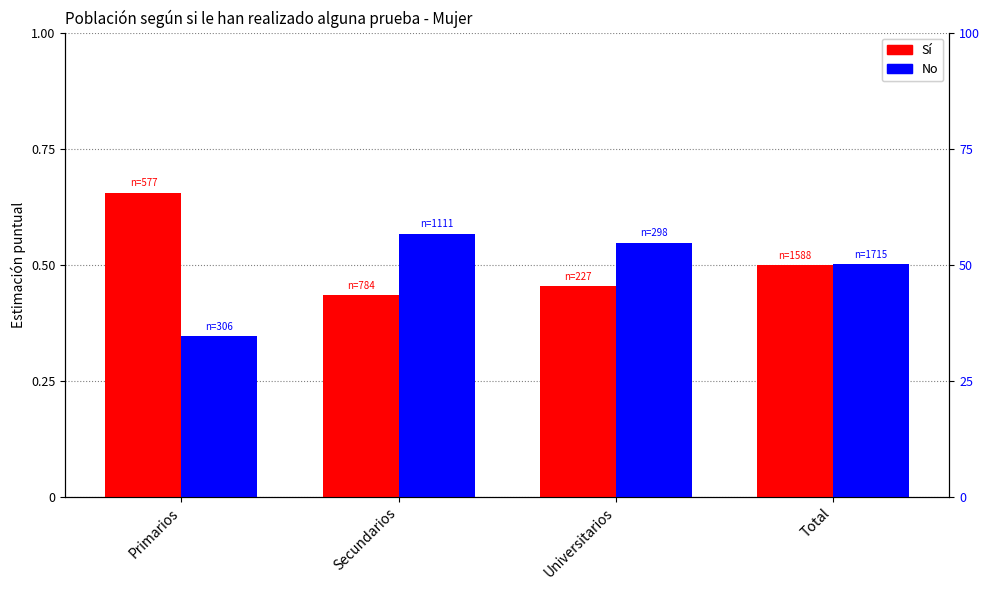

Which label corresponds to the largest value in the chart?

Primarios